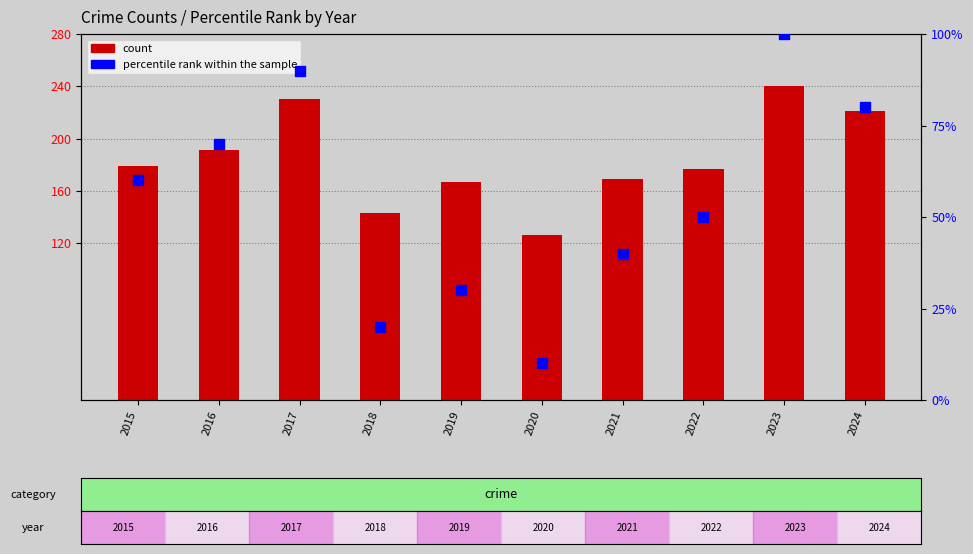

What are all the series names shown in the legend?

count, percentile rank within the sample